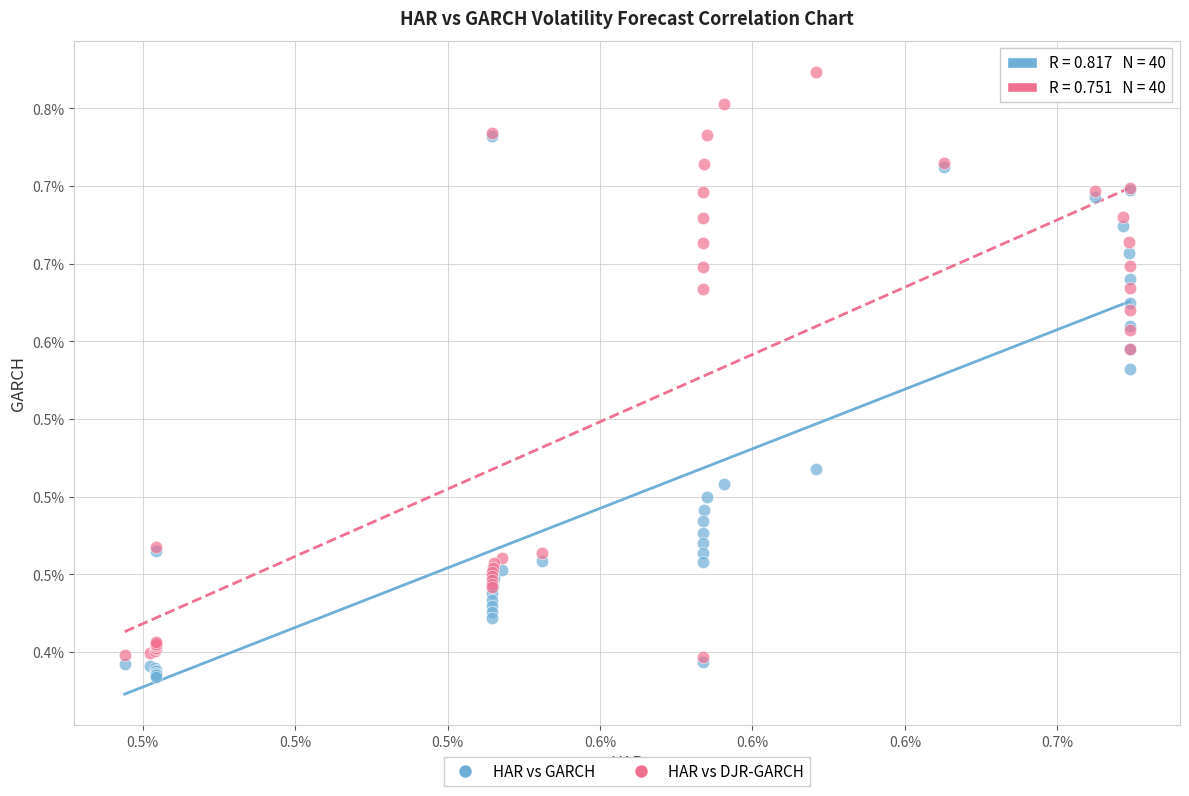

Which series contains the lowest Y value?

HAR vs GARCH